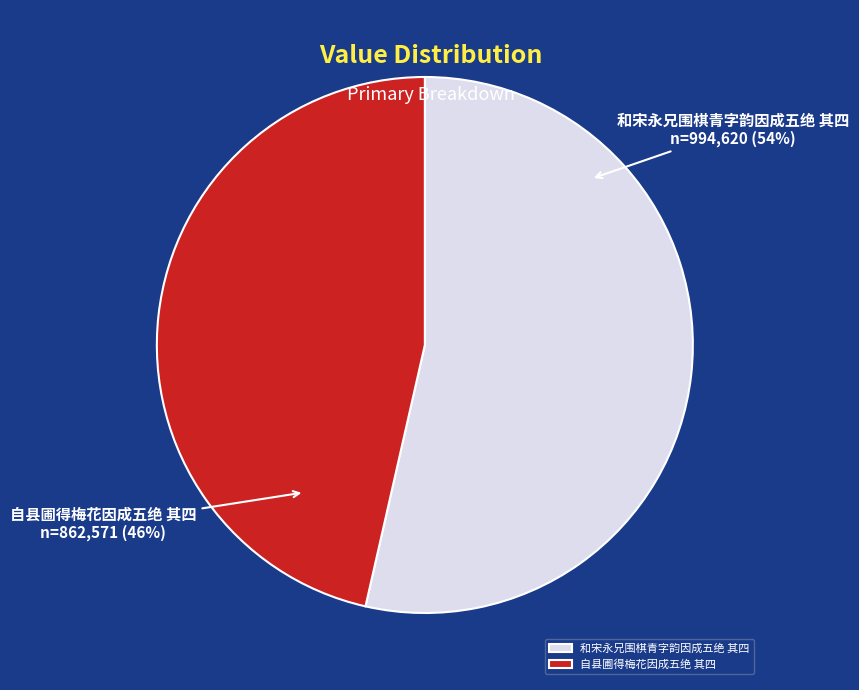

Is 和宋永兄围棋青字韵因成五绝 其四 the majority of the pie?

Yes